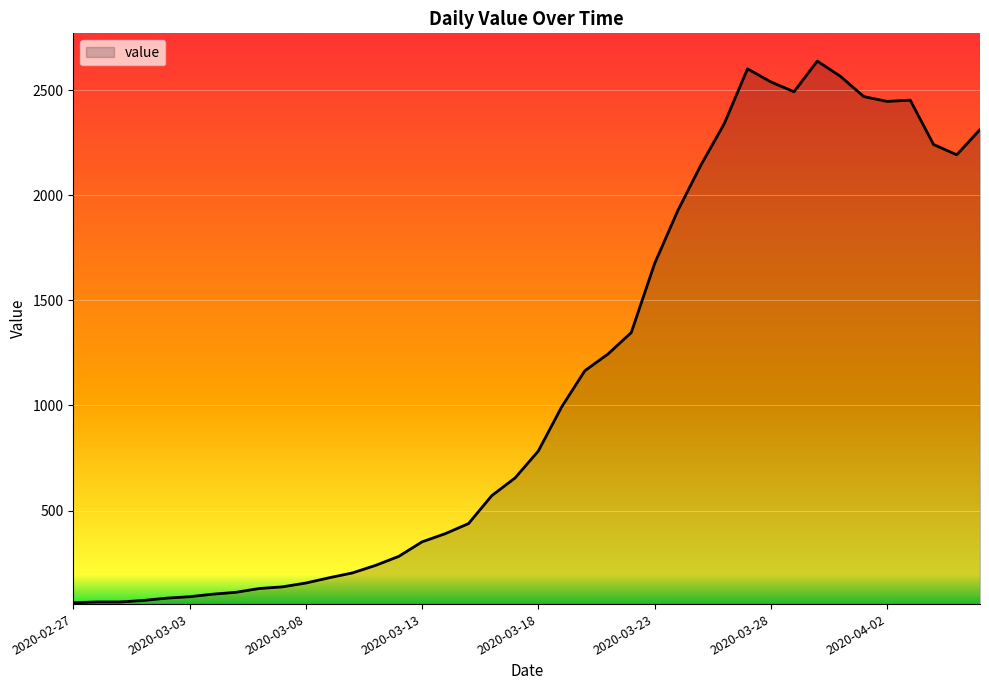

What is the sum of all values?

44956